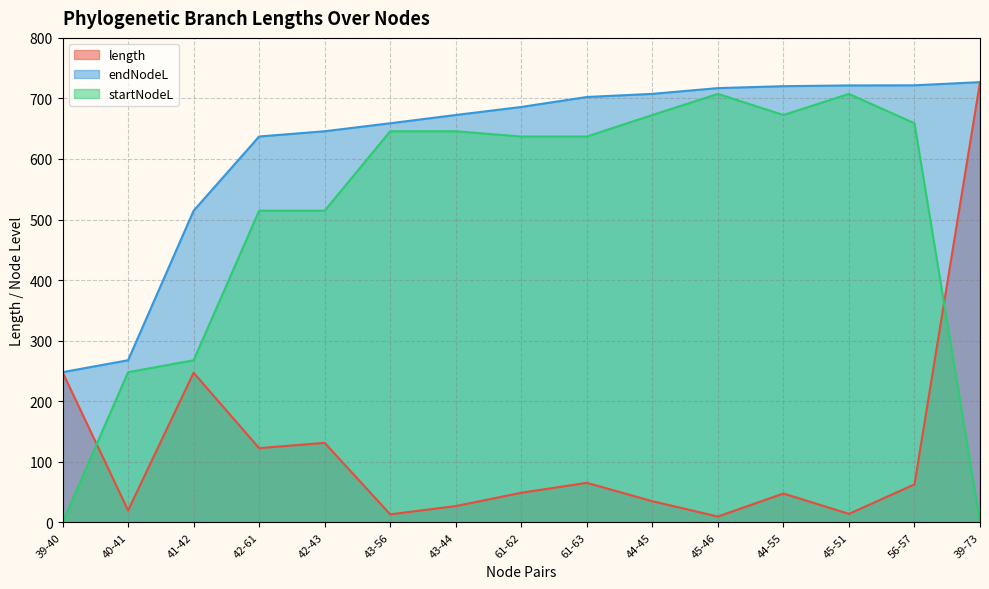

What are all the series names shown in the legend?

length, endNodeL, startNodeL